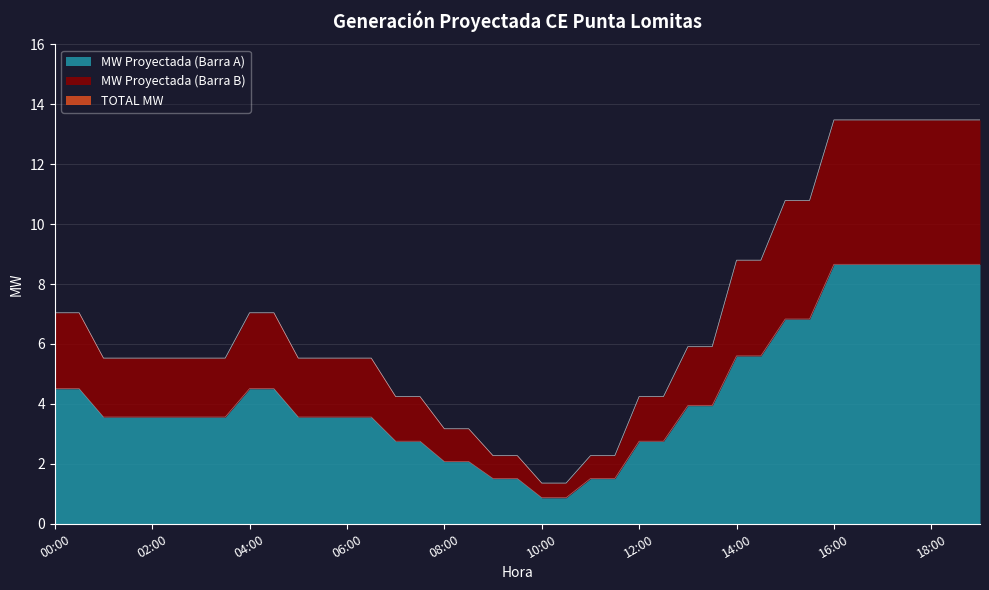

What is the total value across all series at 00:30?

18.6